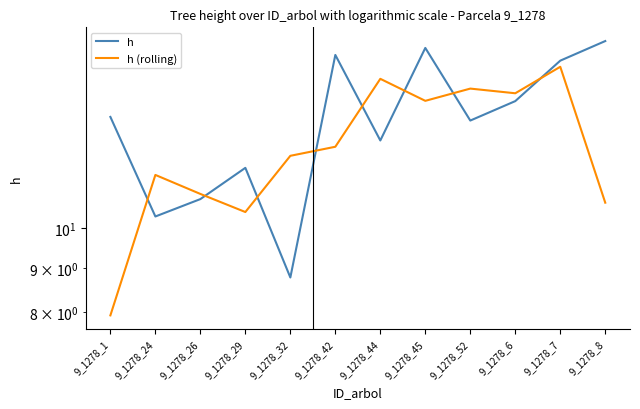

Reading left to right, list all the values displayed in this chart.

h: 9_1278_1=13.5	9_1278_24=10.3	9_1278_26=10.8	9_1278_29=11.8	9_1278_32=8.8	9_1278_42=15.9	9_1278_44=12.6	9_1278_45=16.2	9_1278_52=13.3	9_1278_6=14.0	9_1278_7=15.6	9_1278_8=16.5
h (rolling): 9_1278_1=7.9	9_1278_24=11.5	9_1278_26=11.0	9_1278_29=10.4	9_1278_32=12.1	9_1278_42=12.4	9_1278_44=14.9	9_1278_45=14.0	9_1278_52=14.5	9_1278_6=14.3	9_1278_7=15.4	9_1278_8=10.7